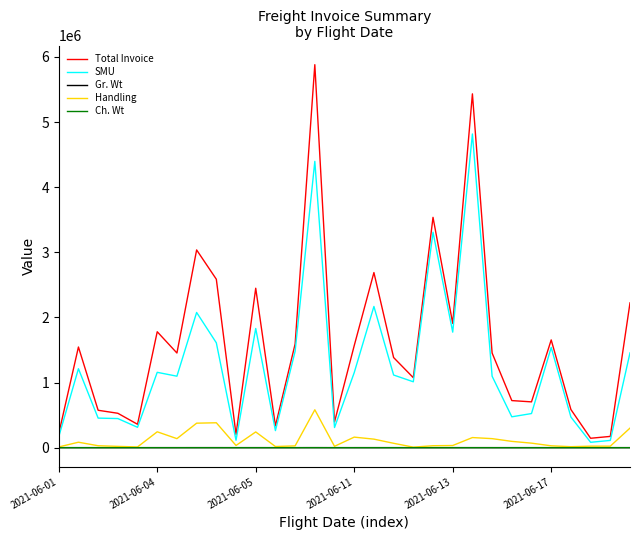

True or false: Total Invoice and Gr. Wt cross at least once.

False